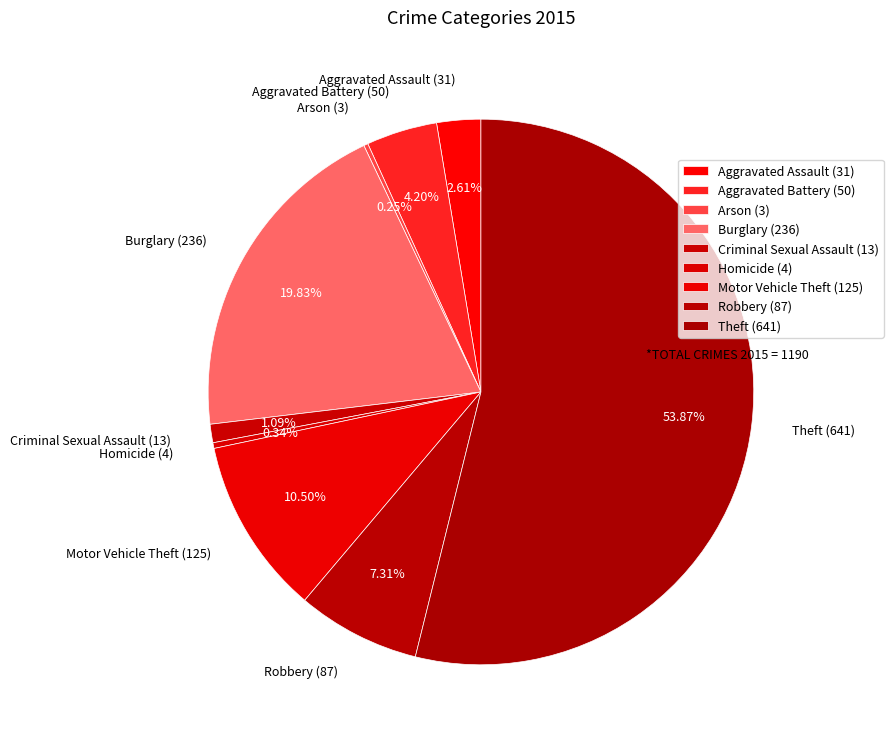

Is it true that Aggravated Battery is 19% of the pie?

False